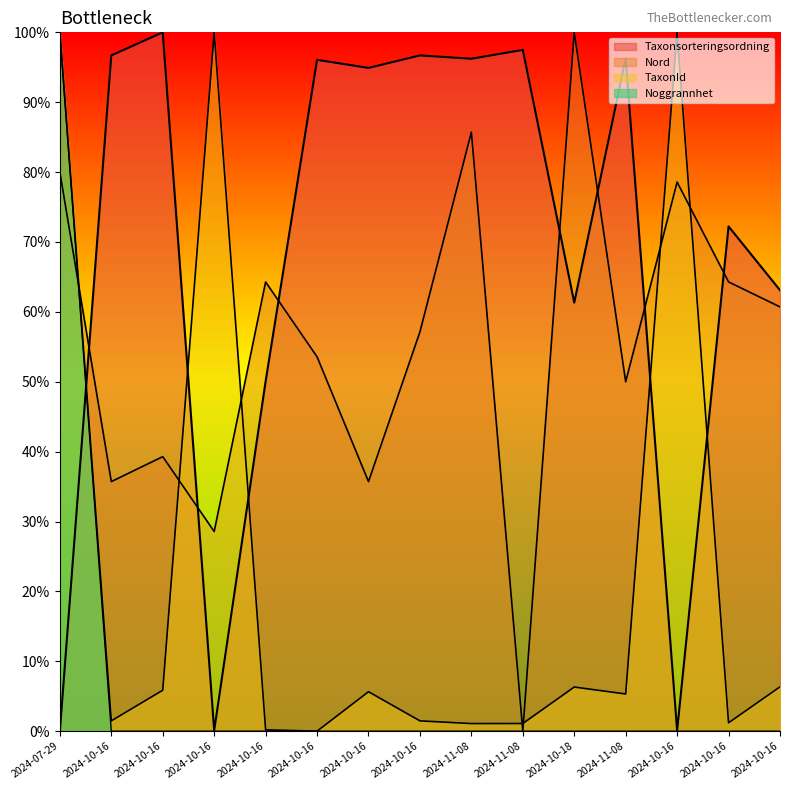

True or false: Taxonsorteringsordning has a value of 96.7 at 2024-10-16.

True